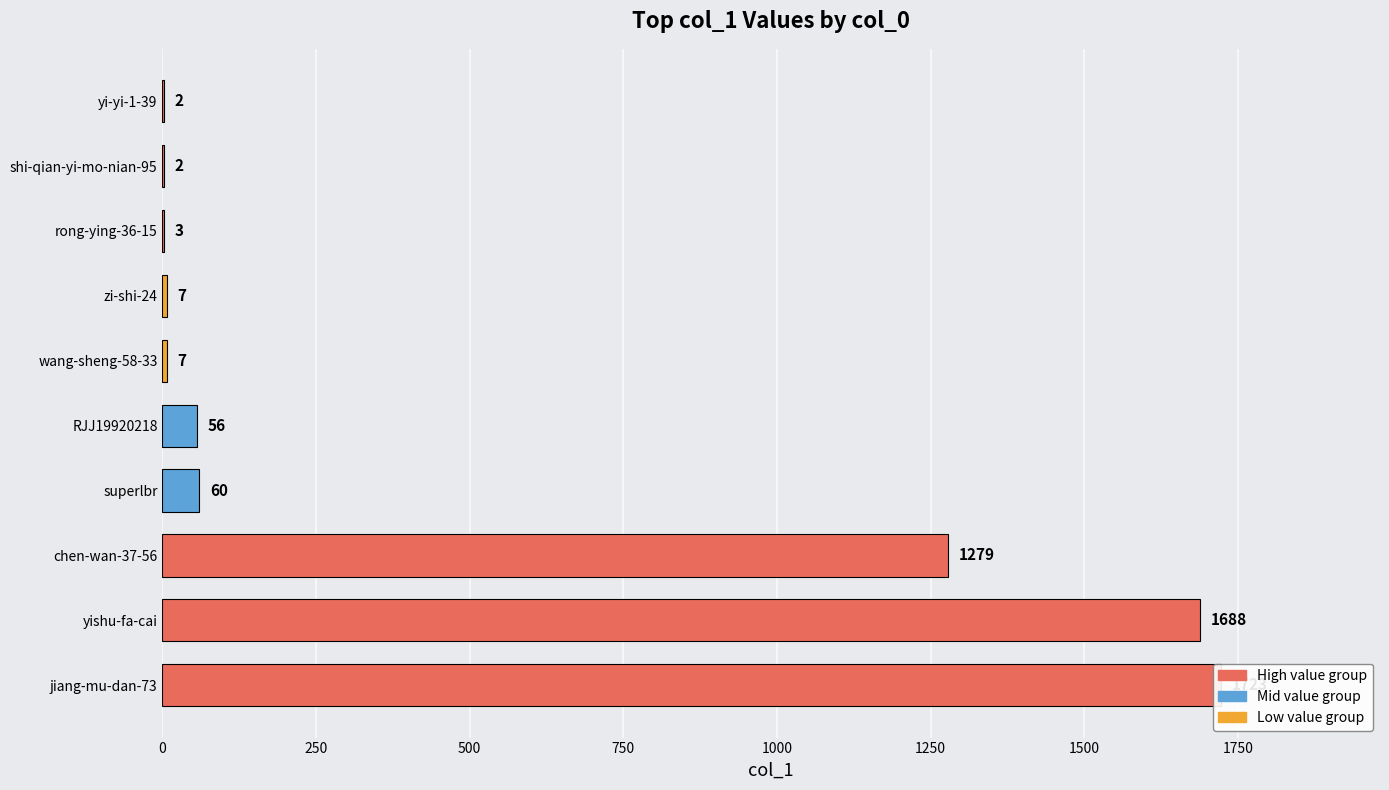

True or false: the data shows 1723 at jiang-mu-dan-73.

True